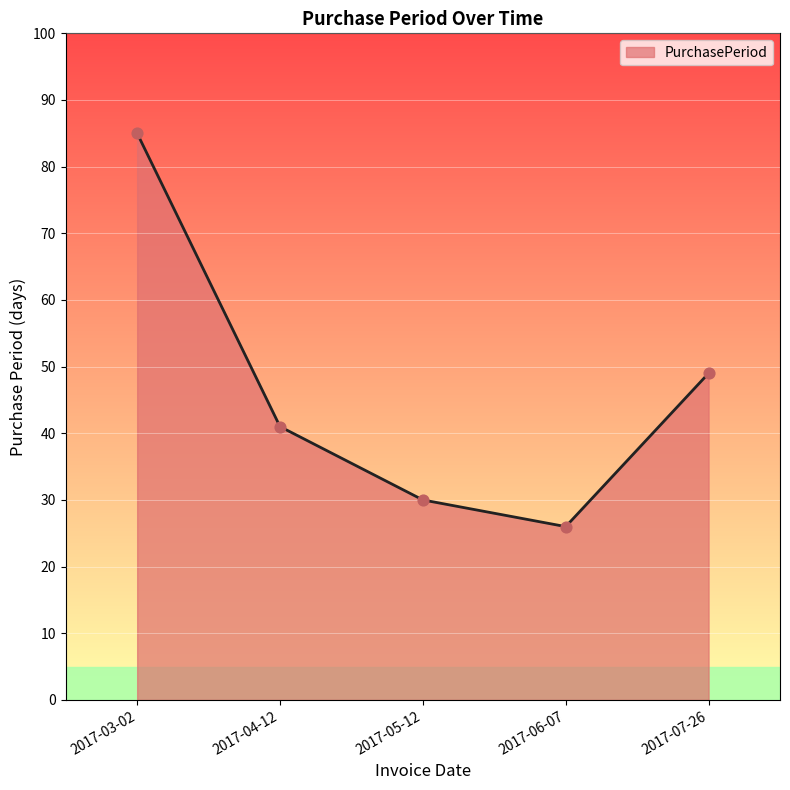

What is the change in value from 2017-03-02 to 2017-07-26?

-36